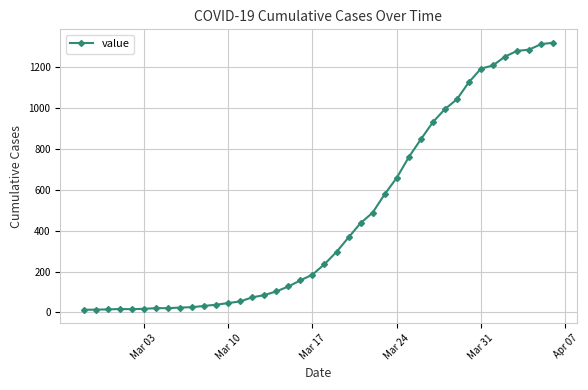

What is the maximum value shown in the chart?

1319